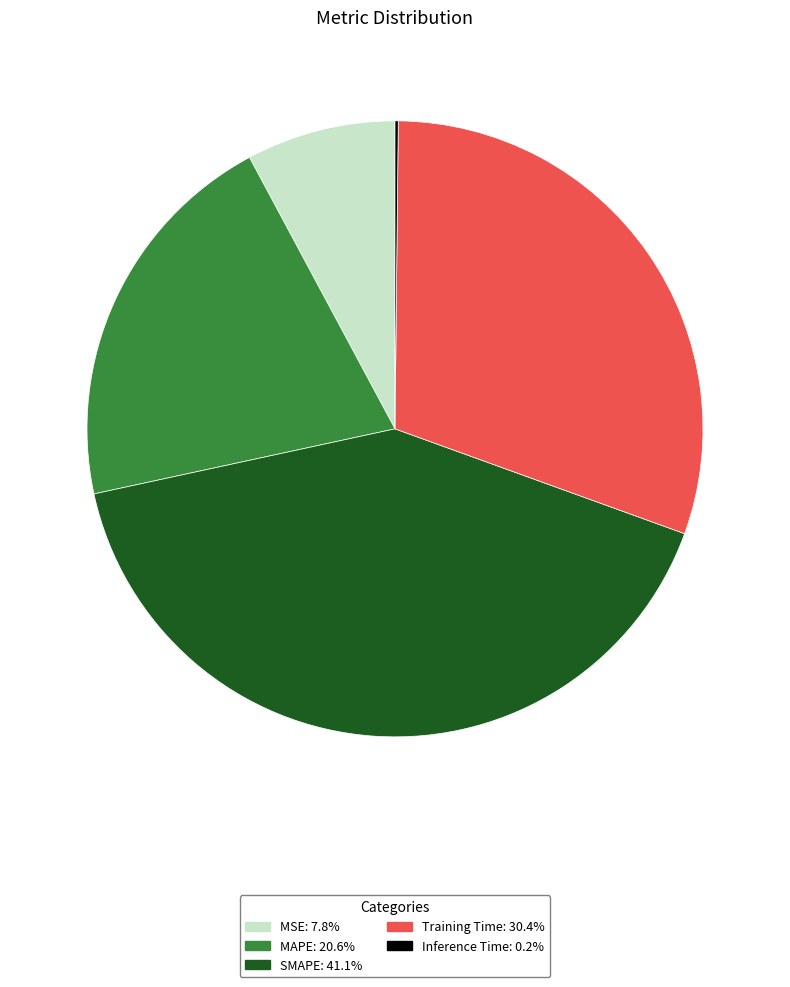

Is there any slice that represents more than half of the pie?

No